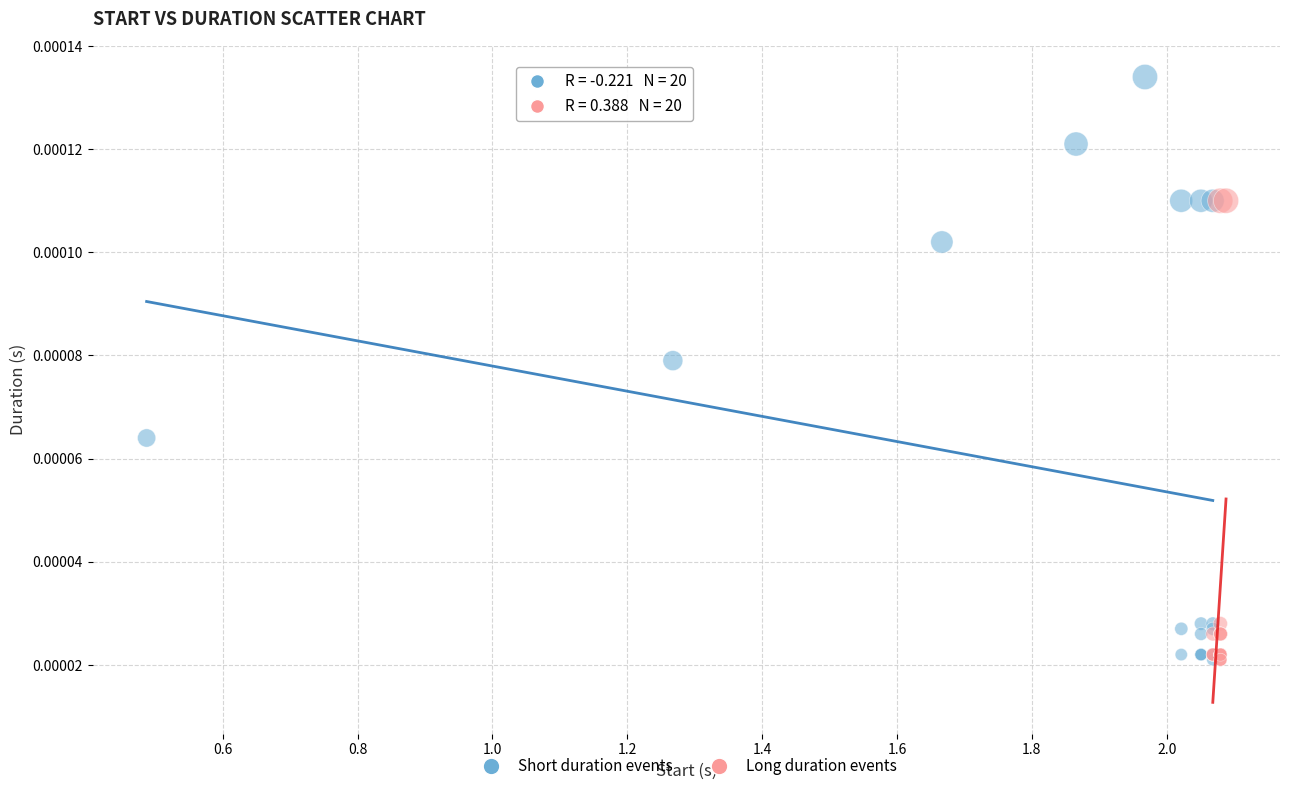

Which series contains the highest Y value?

Short duration events